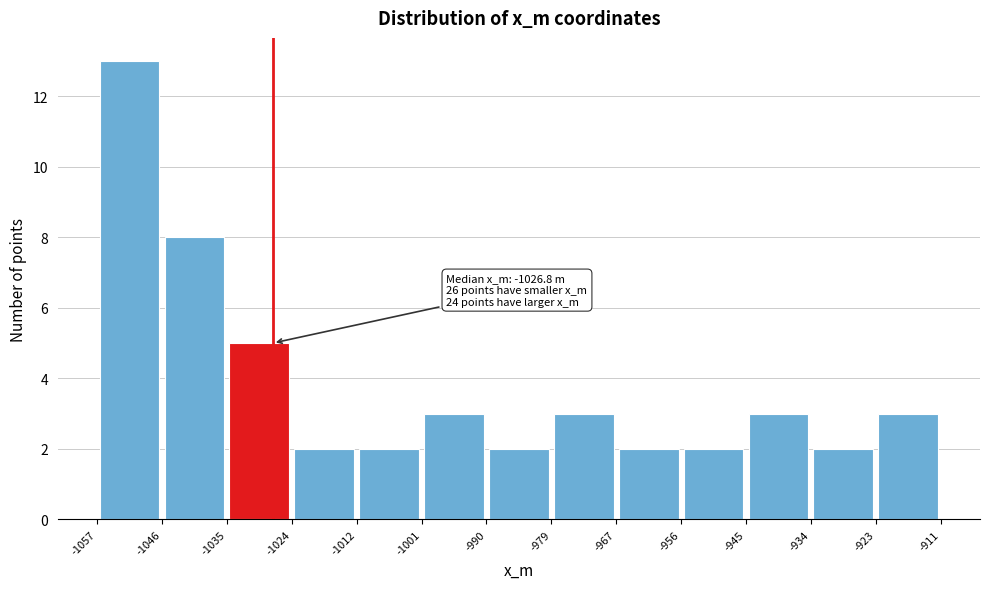

Which range on the x-axis has the tallest bar?

-1057 to -1046